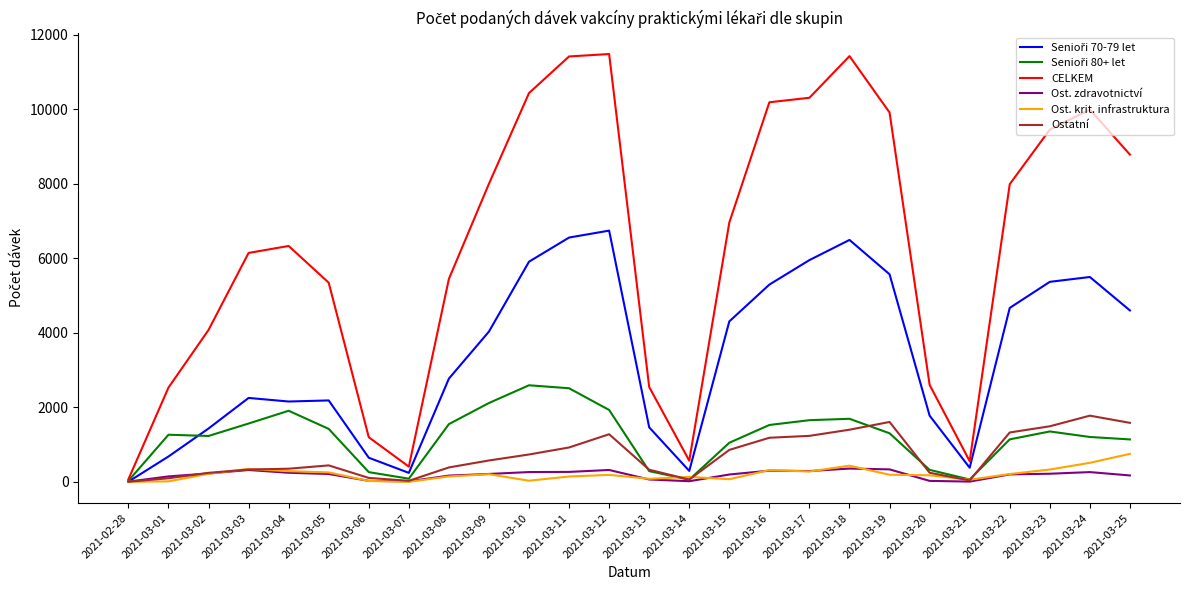

The value of Ost. zdravotnictví at 2021-03-18 is 355. True or false?

True